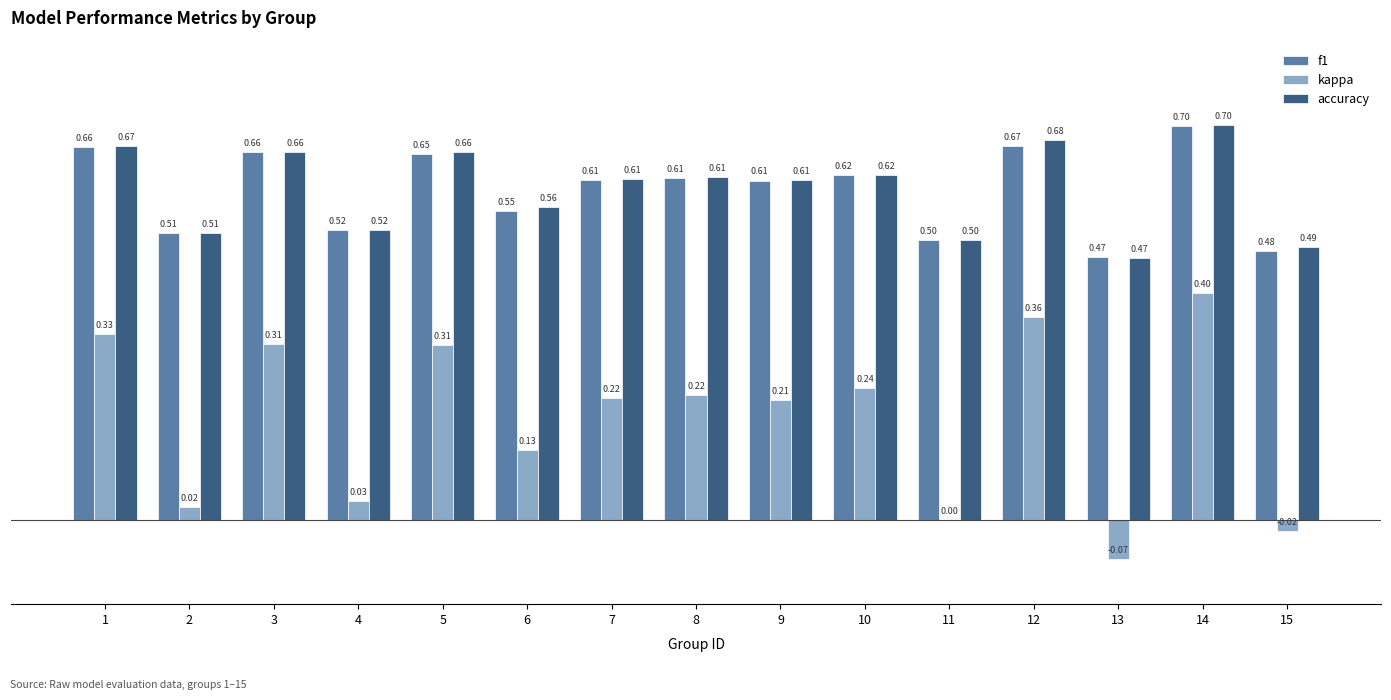

How many groups of bars are there?

15